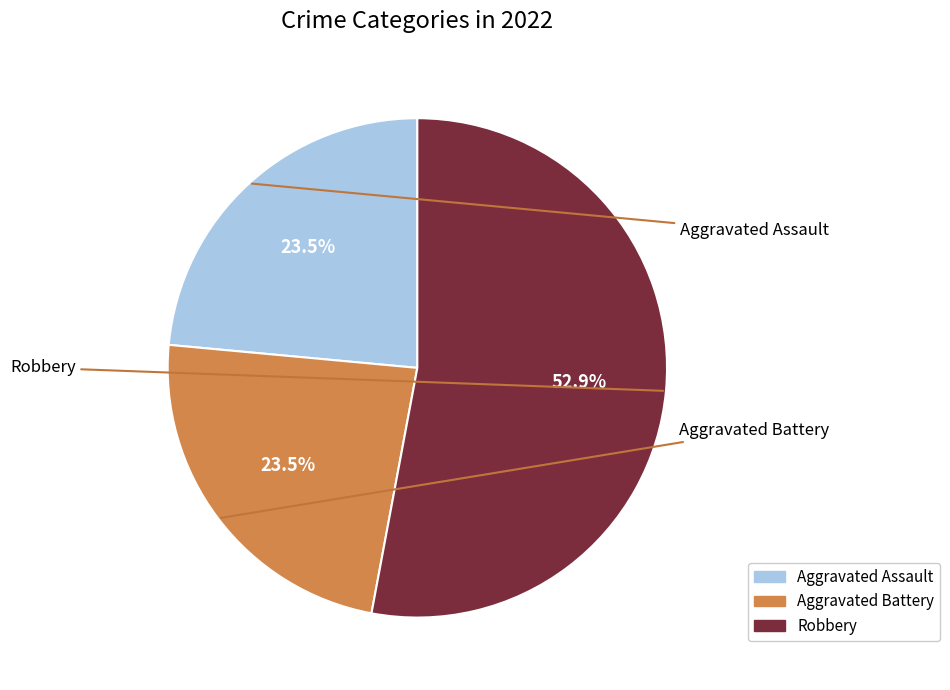

Does any single category account for the majority?

Yes